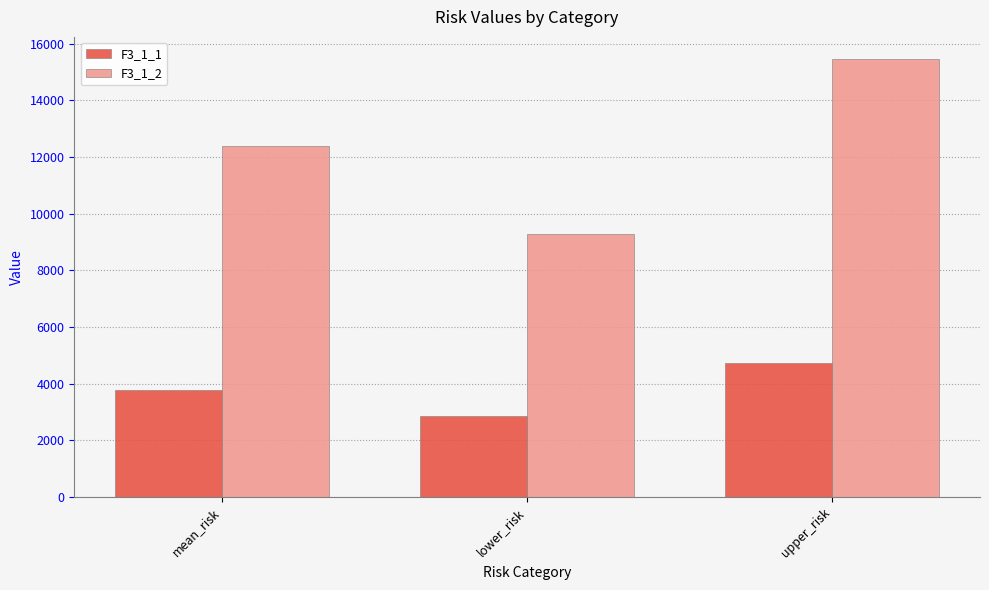

True or false: F3_1_2 has a value of 16677.4 at lower_risk.

False